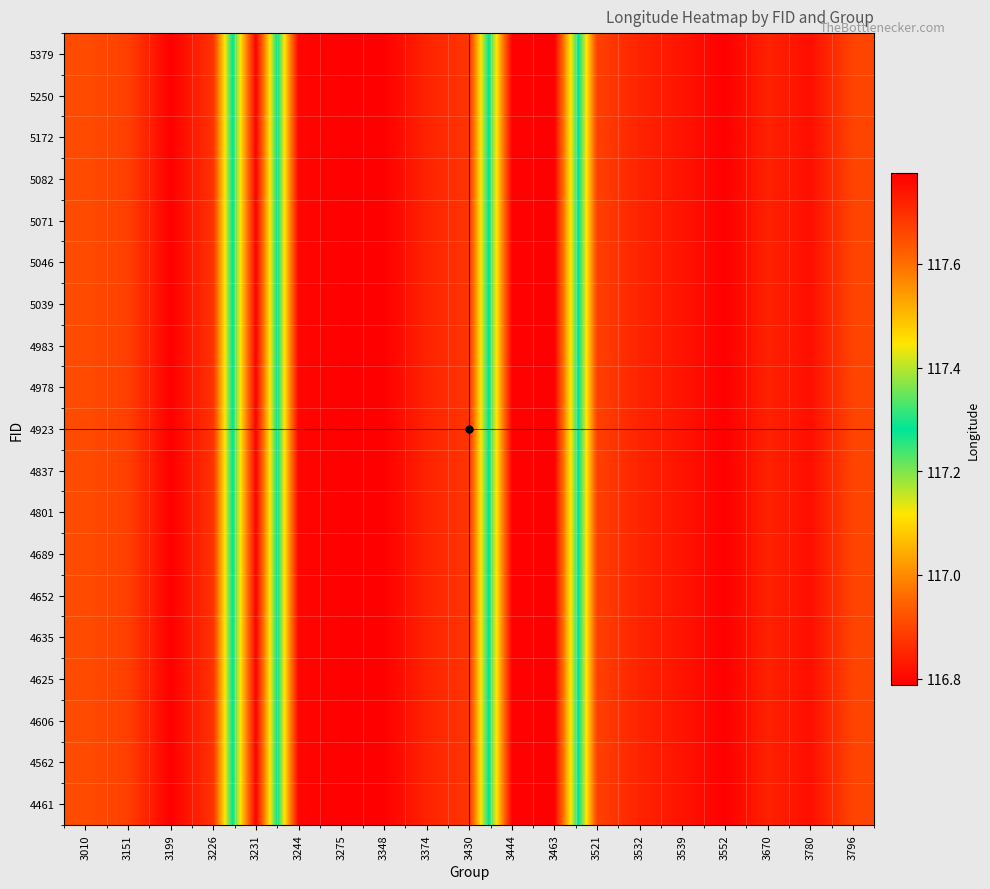

Rank the series by their maximum value, from highest to lowest.

4461, 4562, 4606, 4625, 4635, 4652, 4689, 4801, 4837, 4923, 4978, 4983, 5039, 5046, 5071, 5082, 5172, 5250, 5379